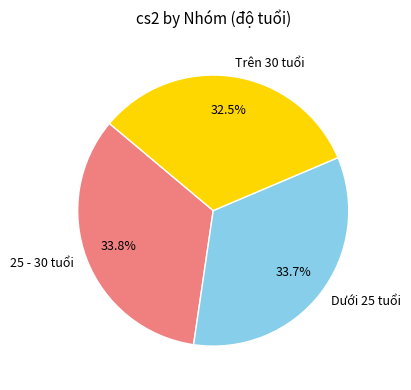

What is the smallest slice in the pie chart?

Trên 30 tuổi